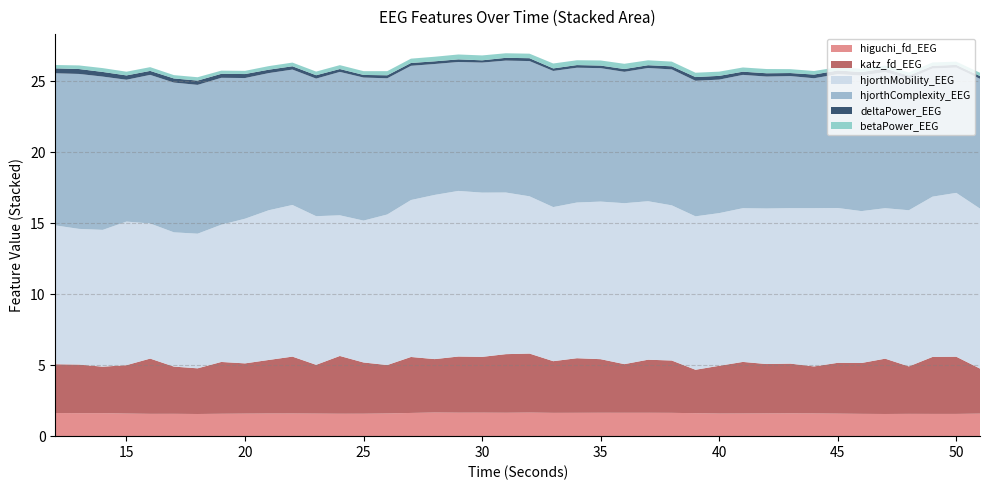

Reading left to right, what are all the values shown in this chart?

higuchi_fd_EEG: 12=1.6	13=1.6	14=1.6	15=1.6	16=1.6	17=1.6	18=1.6	19=1.6	20=1.6	21=1.6	22=1.6	23=1.6	24=1.6	25=1.6	26=1.6	27=1.6	28=1.7	29=1.7	30=1.7	31=1.6	32=1.7	33=1.6	34=1.6	35=1.6	36=1.6	37=1.6	38=1.6	39=1.6	40=1.6	41=1.6	42=1.6	43=1.6	44=1.6	45=1.6	46=1.6	47=1.6	48=1.6	49=1.6	50=1.6	51=1.6
katz_fd_EEG: 12=3.4	13=3.4	14=3.3	15=3.4	16=3.9	17=3.3	18=3.2	19=3.7	20=3.5	21=3.8	22=4.0	23=3.4	24=4.1	25=3.6	26=3.4	27=3.9	28=3.8	29=4.0	30=3.9	31=4.1	32=4.2	33=3.6	34=3.8	35=3.8	36=3.4	37=3.7	38=3.7	39=3.1	40=3.4	41=3.6	42=3.5	43=3.5	44=3.3	45=3.6	46=3.6	47=3.9	48=3.3	49=4.0	50=4.0	51=3.2
hjorthMobility_EEG: 12=9.8	13=9.6	14=9.6	15=10.1	16=9.5	17=9.5	18=9.5	19=9.7	20=10.2	21=10.5	22=10.7	23=10.5	24=9.9	25=10.0	26=10.6	27=11.1	28=11.6	29=11.7	30=11.6	31=11.4	32=11.1	33=10.9	34=11.0	35=11.1	36=11.3	37=11.2	38=10.9	39=10.8	40=10.8	41=10.8	42=11.0	43=11.0	44=11.2	45=10.9	46=10.7	47=10.6	48=11.0	49=11.3	50=11.5	51=11.3
hjorthComplexity_EEG: 12=10.7	13=10.9	14=10.8	15=10.0	16=10.5	17=10.6	18=10.5	19=10.4	20=9.9	21=9.7	22=9.5	23=9.7	24=10.1	25=10.1	26=9.6	27=9.5	28=9.2	29=9.1	30=9.2	31=9.3	32=9.5	33=9.6	34=9.5	35=9.4	36=9.3	37=9.4	38=9.6	39=9.6	40=9.4	41=9.4	42=9.3	43=9.3	44=9.2	45=9.4	46=9.6	47=9.6	48=9.3	49=9.0	50=8.8	51=9.1
deltaPower_EEG: 12=0.3	13=0.3	14=0.3	15=0.3	16=0.3	17=0.3	18=0.3	19=0.3	20=0.3	21=0.2	22=0.2	23=0.2	24=0.2	25=0.2	26=0.2	27=0.2	28=0.2	29=0.2	30=0.2	31=0.2	32=0.2	33=0.2	34=0.2	35=0.2	36=0.2	37=0.2	38=0.2	39=0.3	40=0.3	41=0.2	42=0.2	43=0.2	44=0.3	45=0.3	46=0.2	47=0.3	48=0.2	49=0.2	50=0.2	51=0.2
betaPower_EEG: 12=0.2	13=0.3	14=0.3	15=0.3	16=0.3	17=0.2	18=0.2	19=0.2	20=0.2	21=0.3	22=0.3	23=0.3	24=0.3	25=0.3	26=0.3	27=0.3	28=0.3	29=0.3	30=0.3	31=0.3	32=0.3	33=0.3	34=0.3	35=0.4	36=0.4	37=0.3	38=0.3	39=0.3	40=0.3	41=0.3	42=0.3	43=0.3	44=0.3	45=0.2	46=0.2	47=0.2	48=0.2	49=0.2	50=0.2	51=0.2